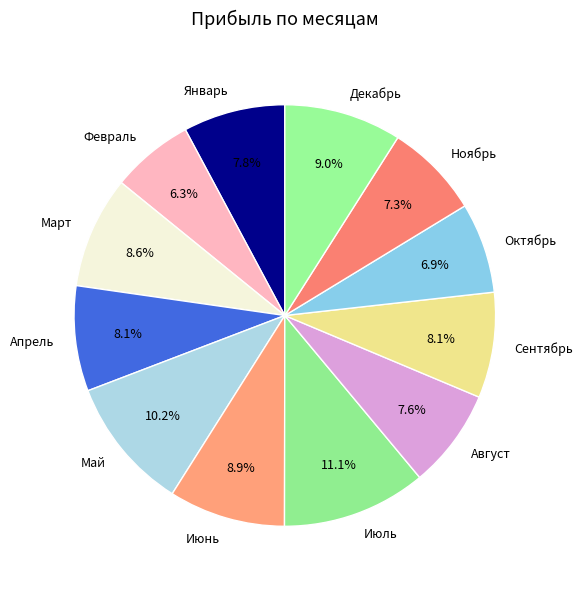

To the nearest percent, what is the combined percentage of Май and Декабрь?

19%